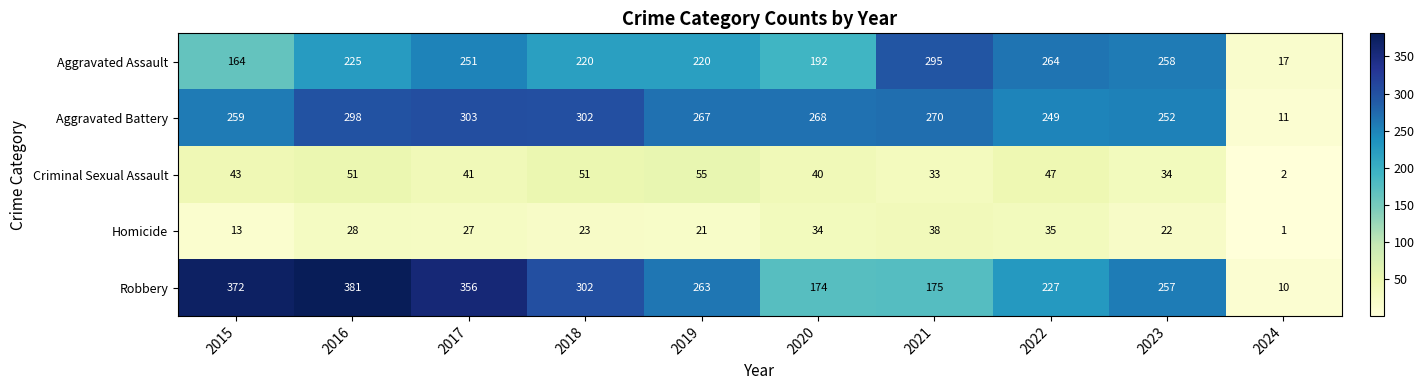

At how many categories does at least one series exceed 1?

10